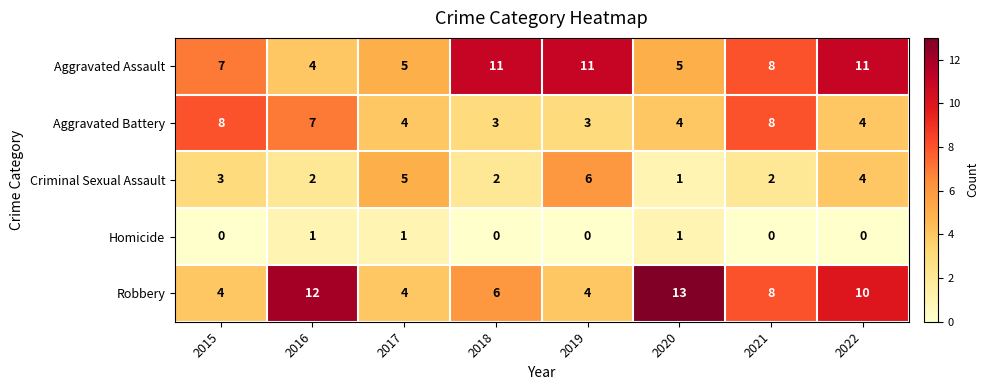

Which series has the widest spread of values?

Robbery